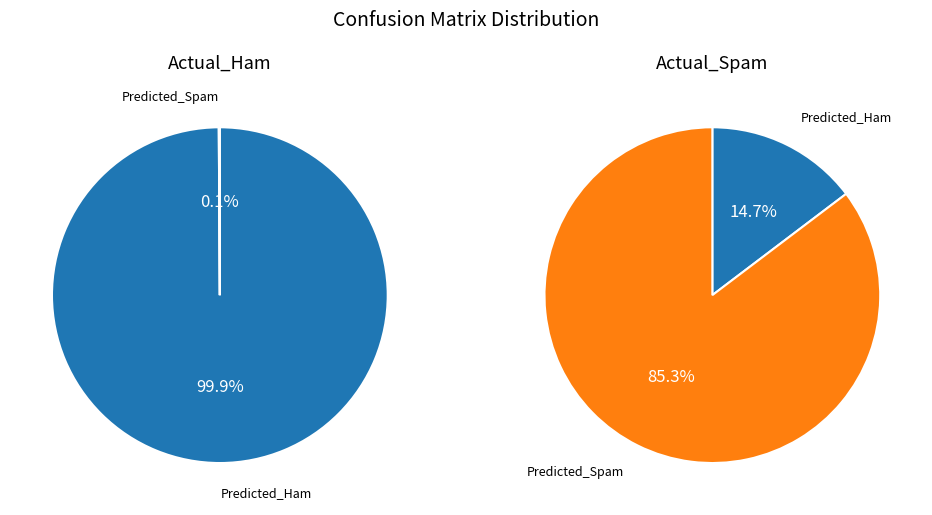

Which slice is the largest?

Predicted_Ham